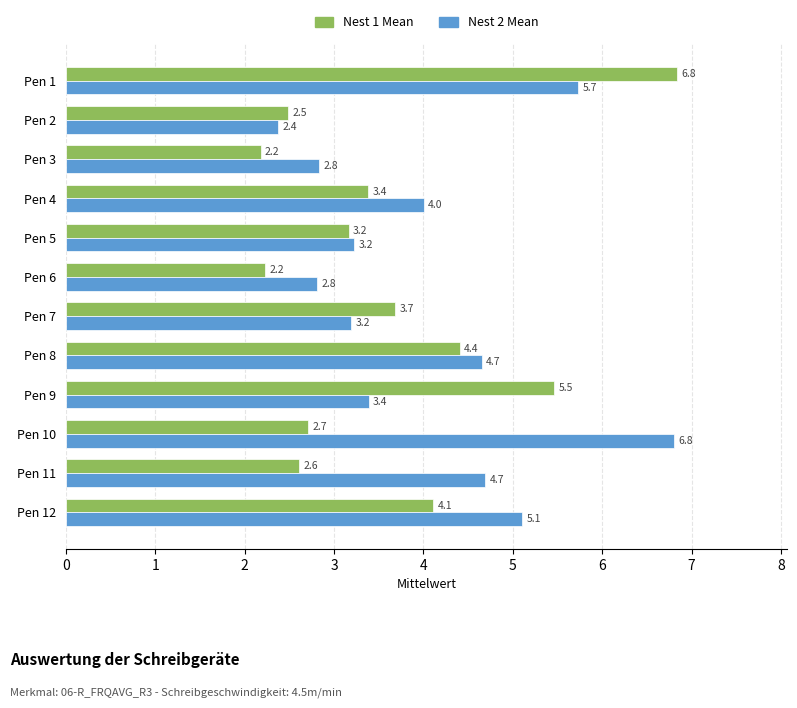

How many categories are shown in the chart?

12